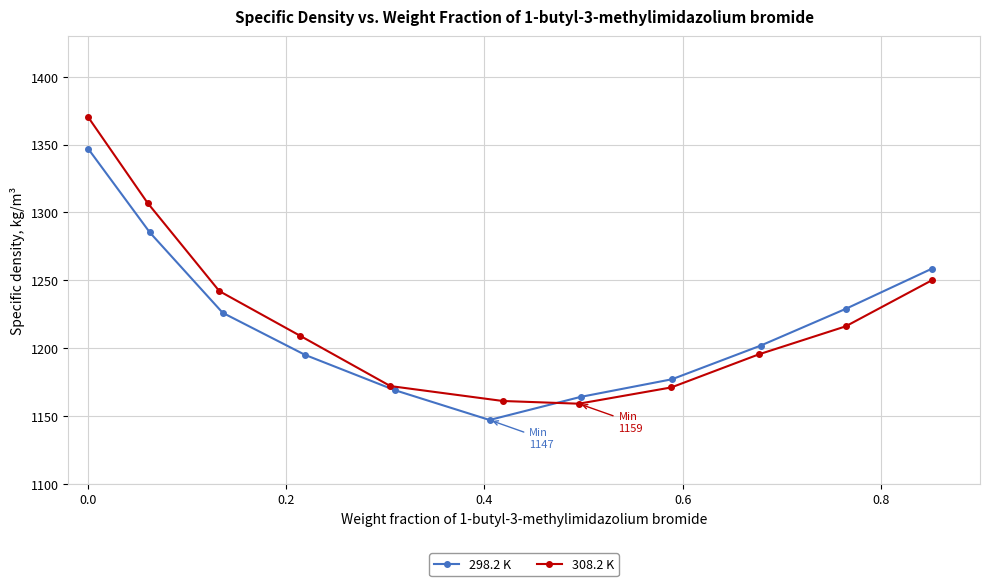

What is the value of the 298.2 K point at the 3rd from the left?

1226.0